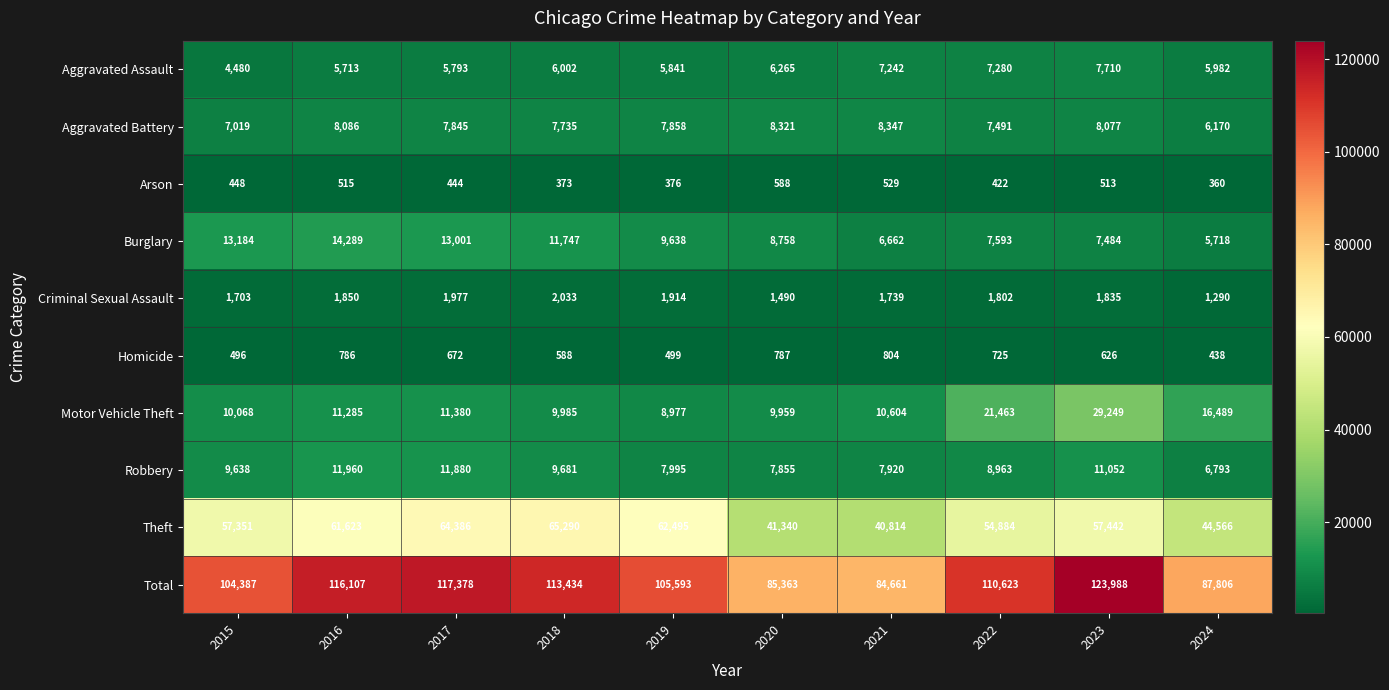

Where is Arson nearest to the value 474?

2015